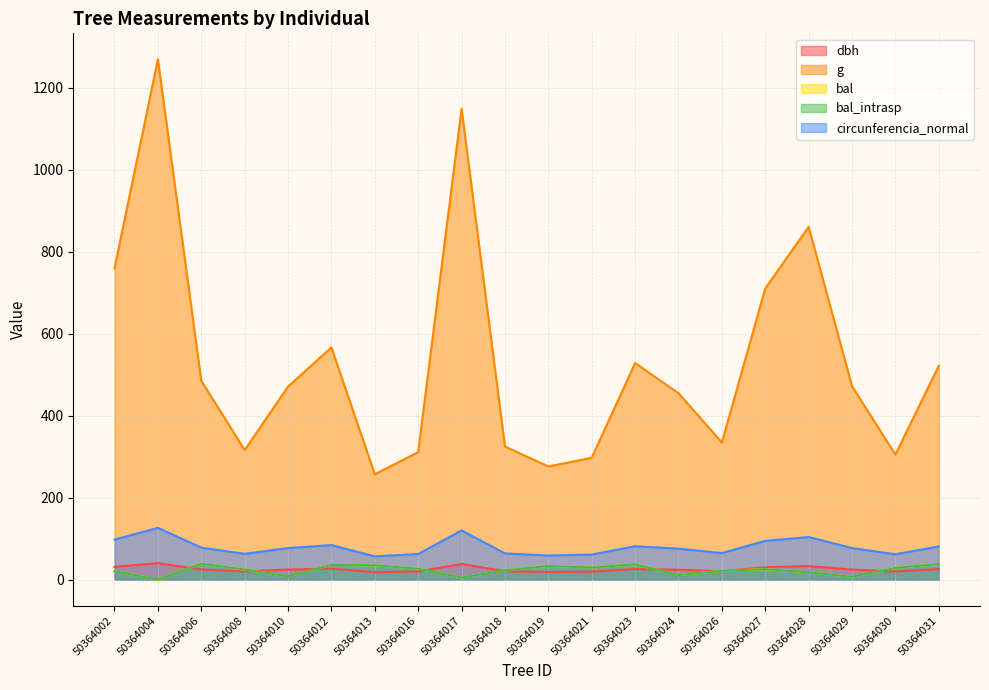

How many intersections are there between bal and dbh?

9